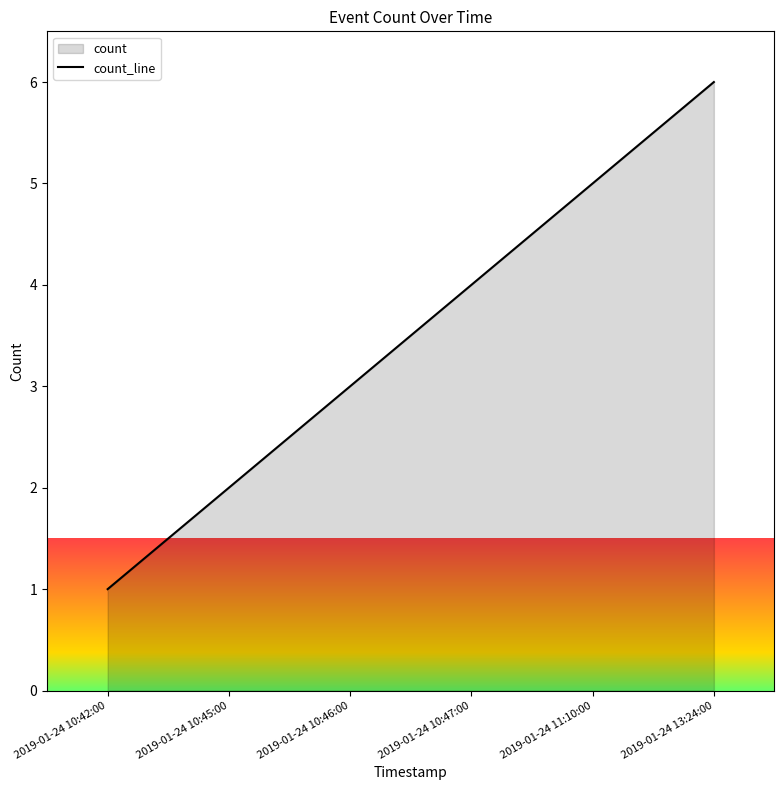

The chart shows a value of 2 at 2019-01-24 10:45:00. True or false?

True